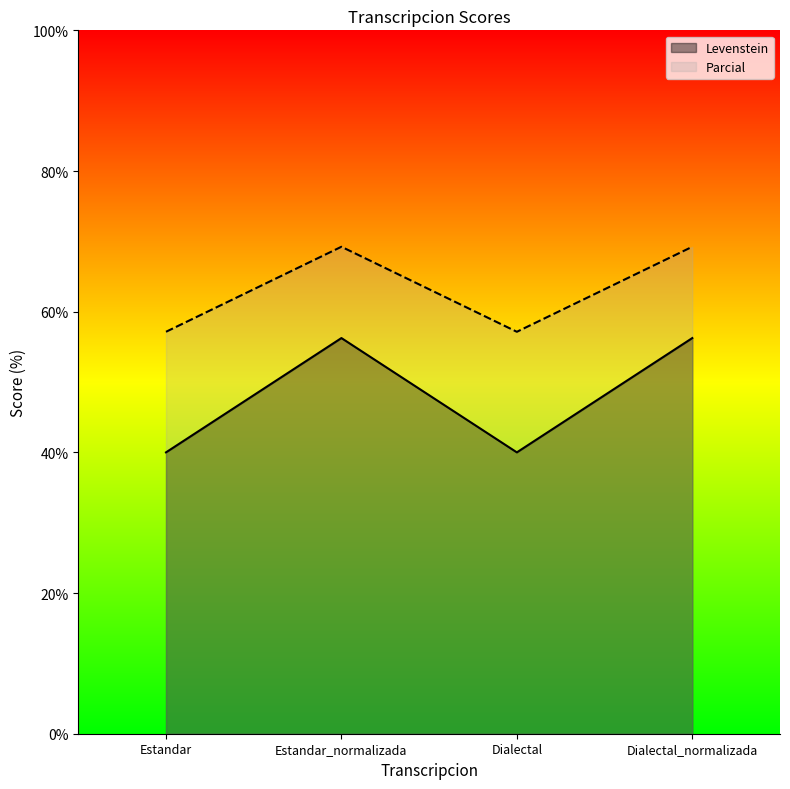

How many lines are shown in the chart?

2